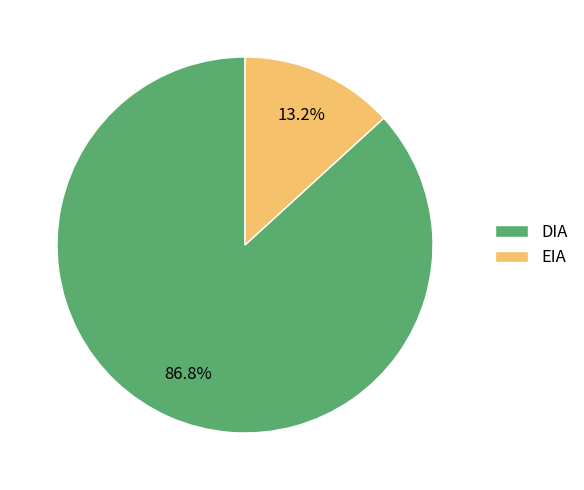

What portion of the pie excludes EIA?

86.8%